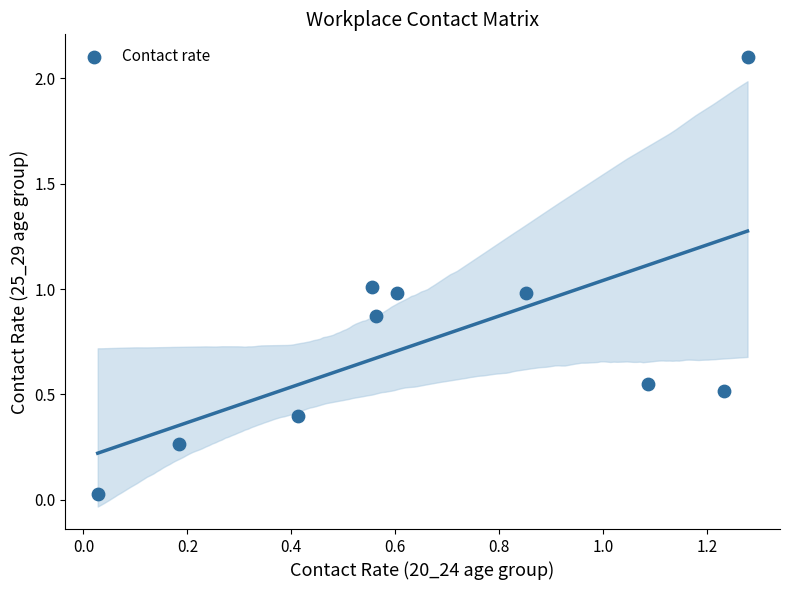

What is the average Y value?

0.8